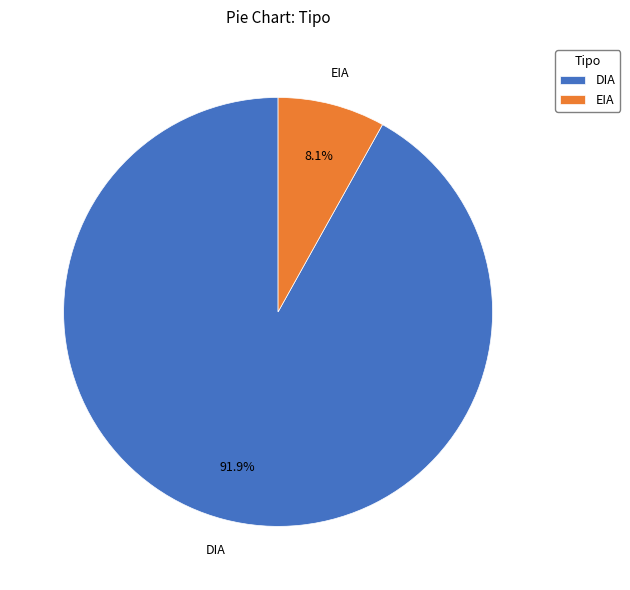

To the nearest percent, what is the difference between the largest and smallest slice percentages?

84%